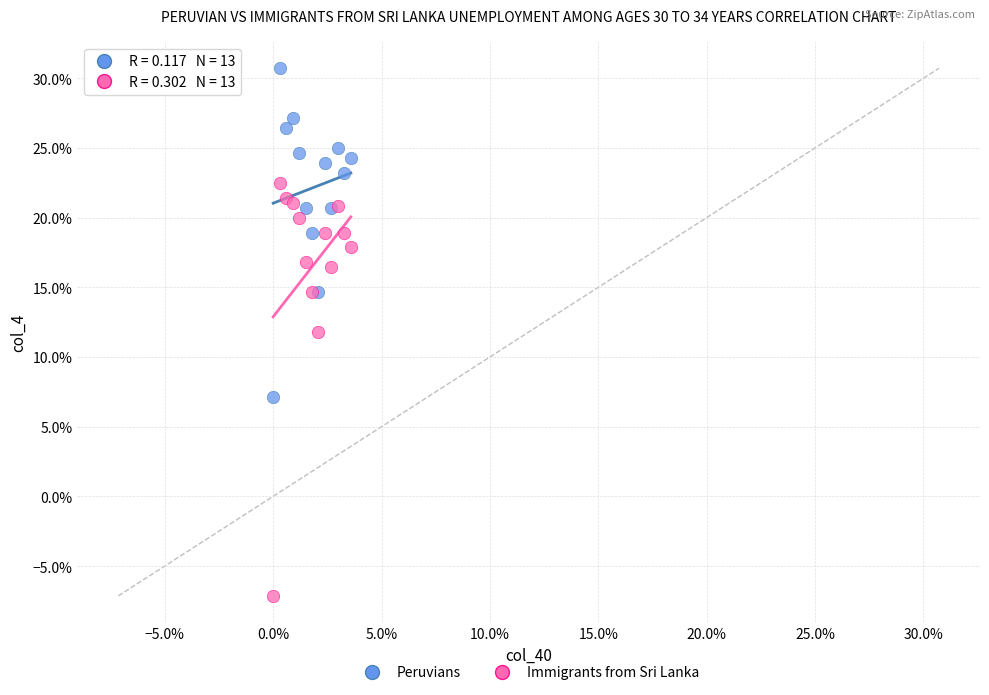

Which series reaches the minimum Y coordinate?

Immigrants from Sri Lanka